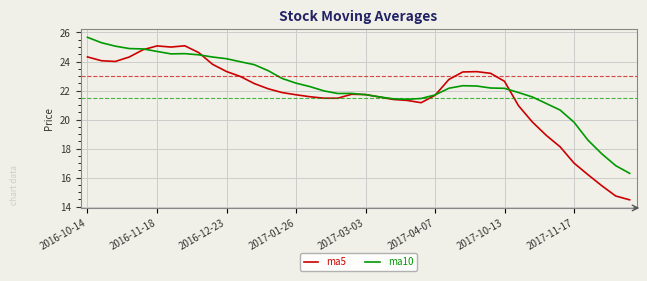

List the series in order of their overall mean, lowest first.

ma5, ma10